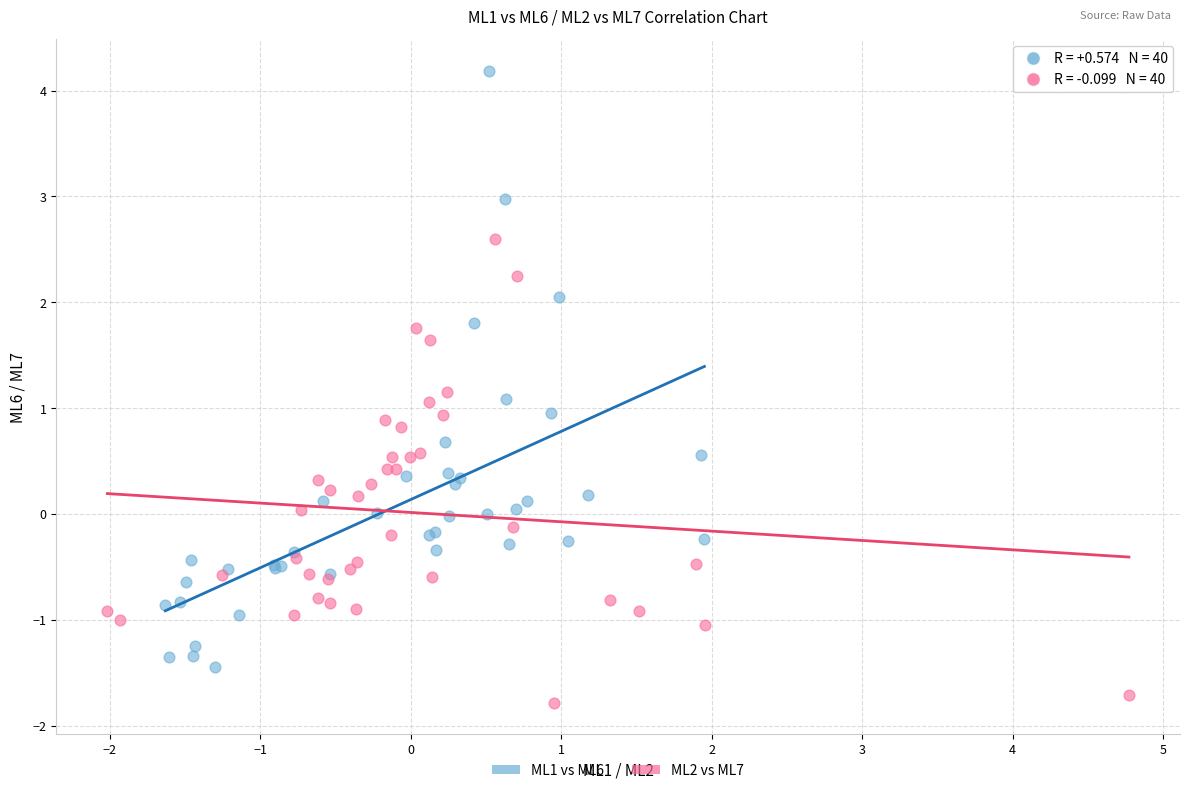

Which series has the widest spread of Y values?

ML1 vs ML6